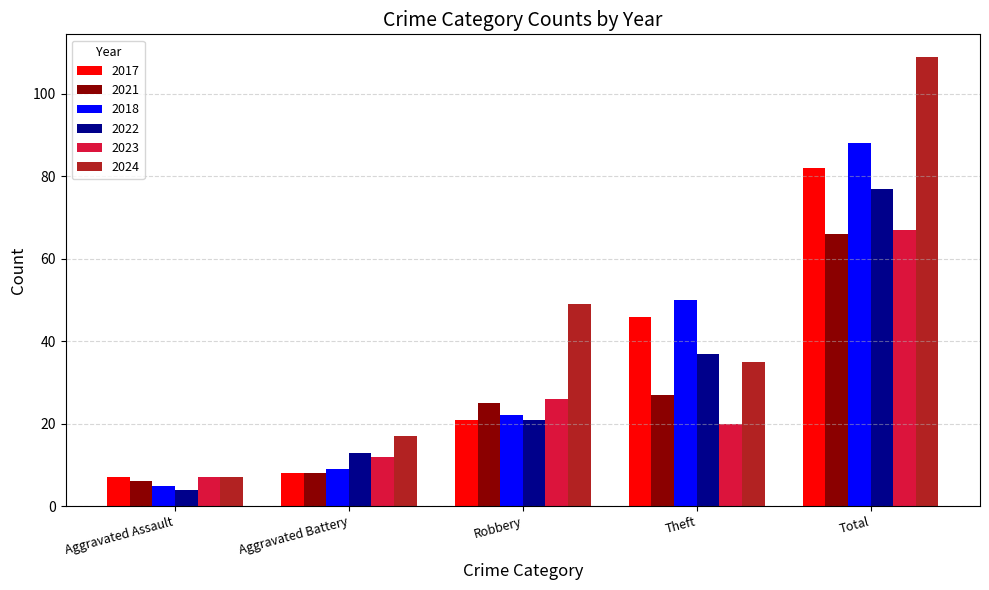

Which series changed the most between Robbery and Theft?

2018